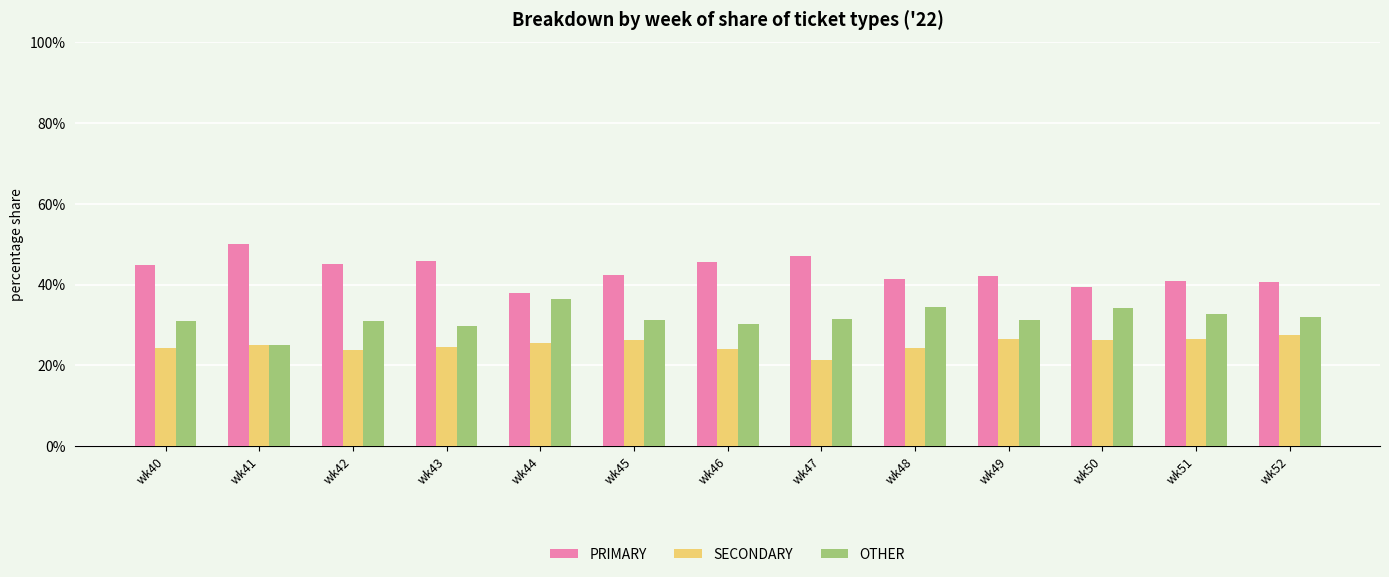

Are the bars horizontal?

No